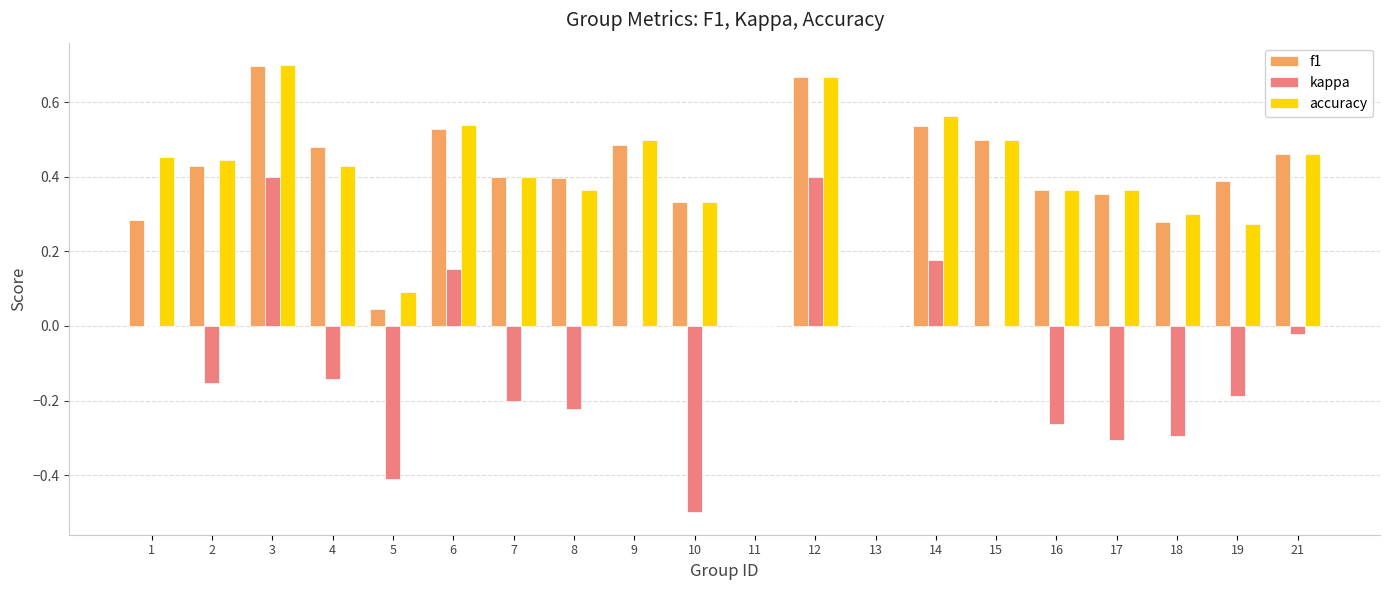

Is the value of f1 at 8 greater than the value of accuracy at 5?

Yes